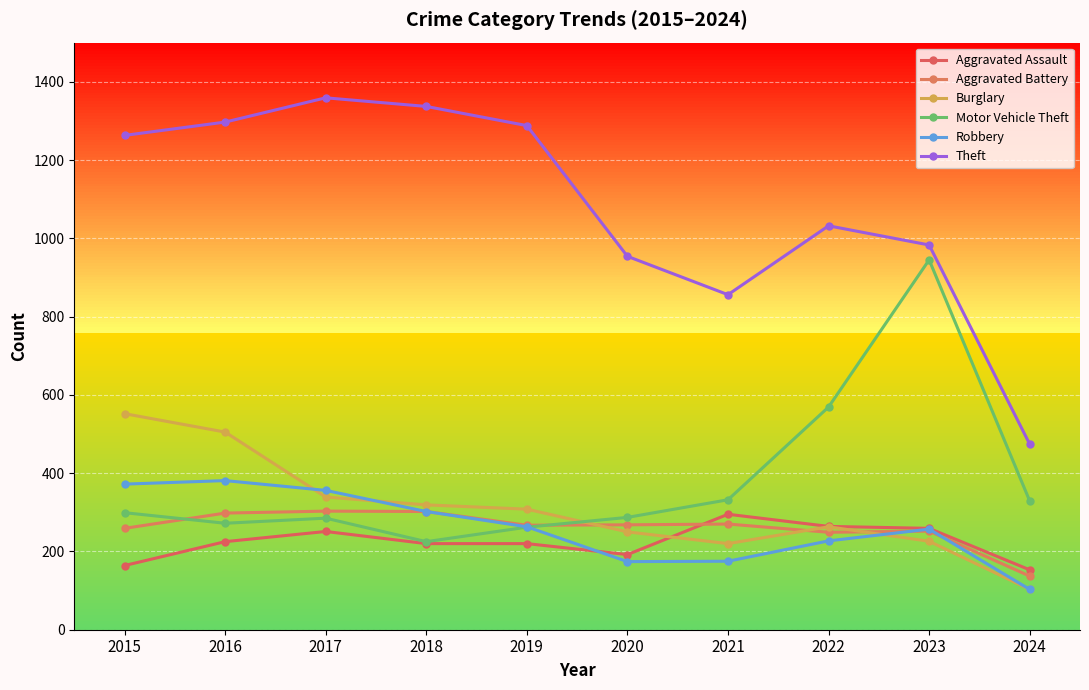

True or false: Aggravated Assault and Motor Vehicle Theft cross at least once.

False